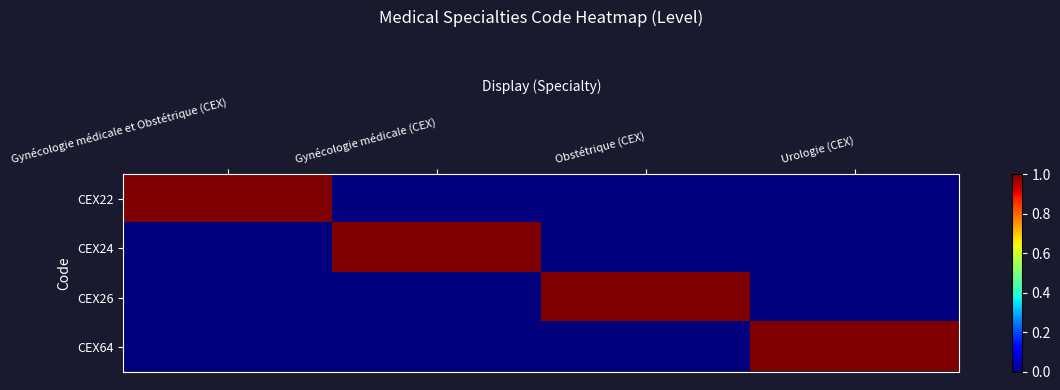

At which category is the sum across all series the highest?

Gynécologie médicale et Obstétrique (CEX)